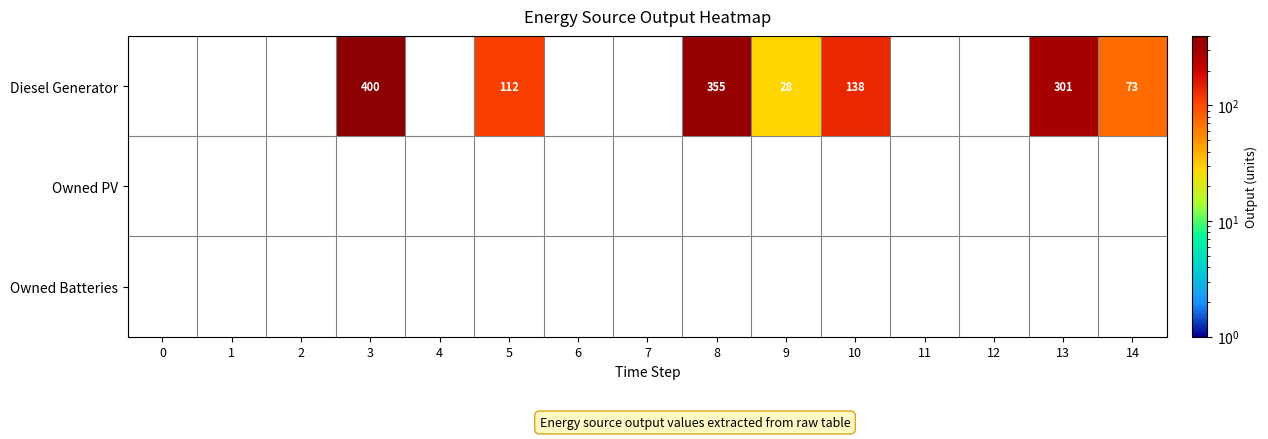

Count the number of data series in this chart.

3